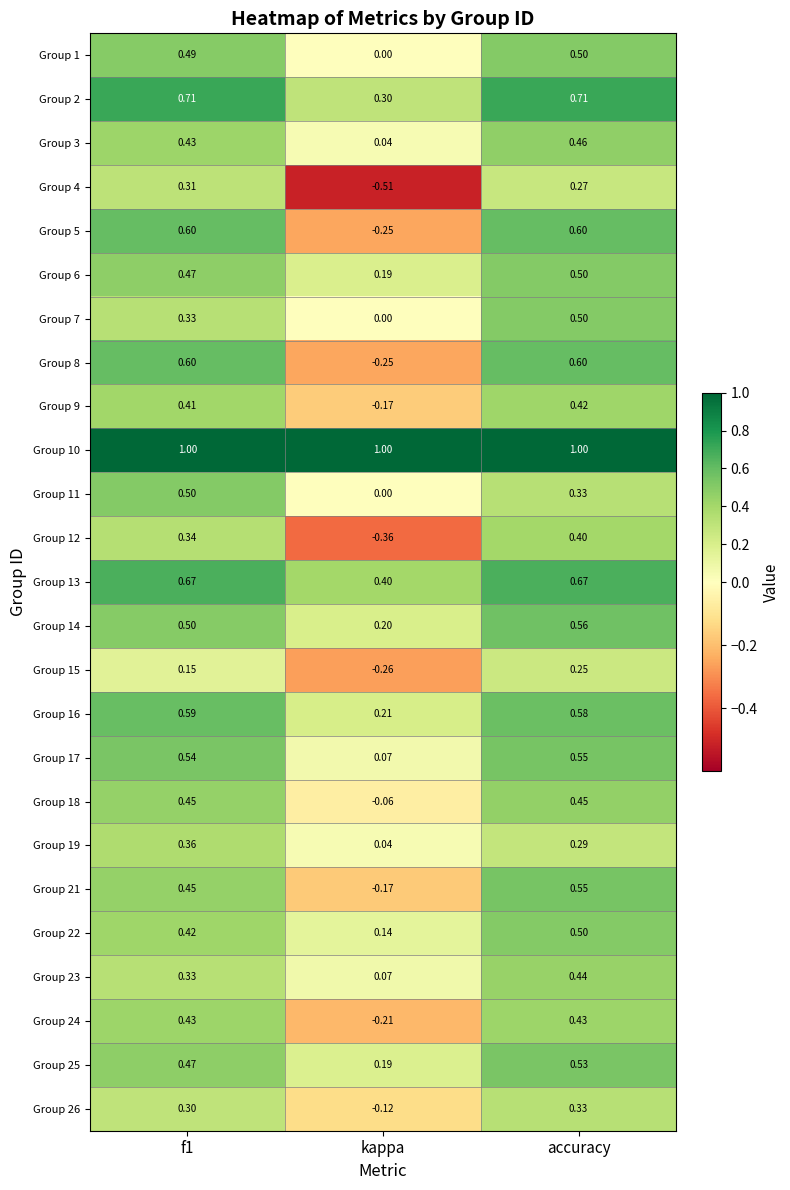

At which label is Group 16 closest to 0?

kappa